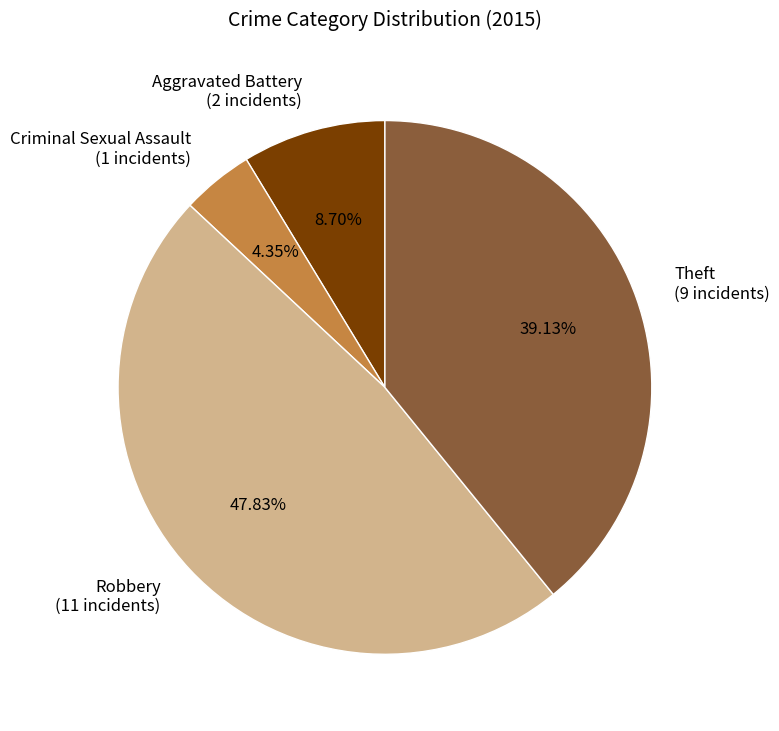

Rank the categories by value from highest to lowest.

Robbery (11 incidents), Theft (9 incidents), Aggravated Battery (2 incidents), Criminal Sexual Assault (1 incidents)